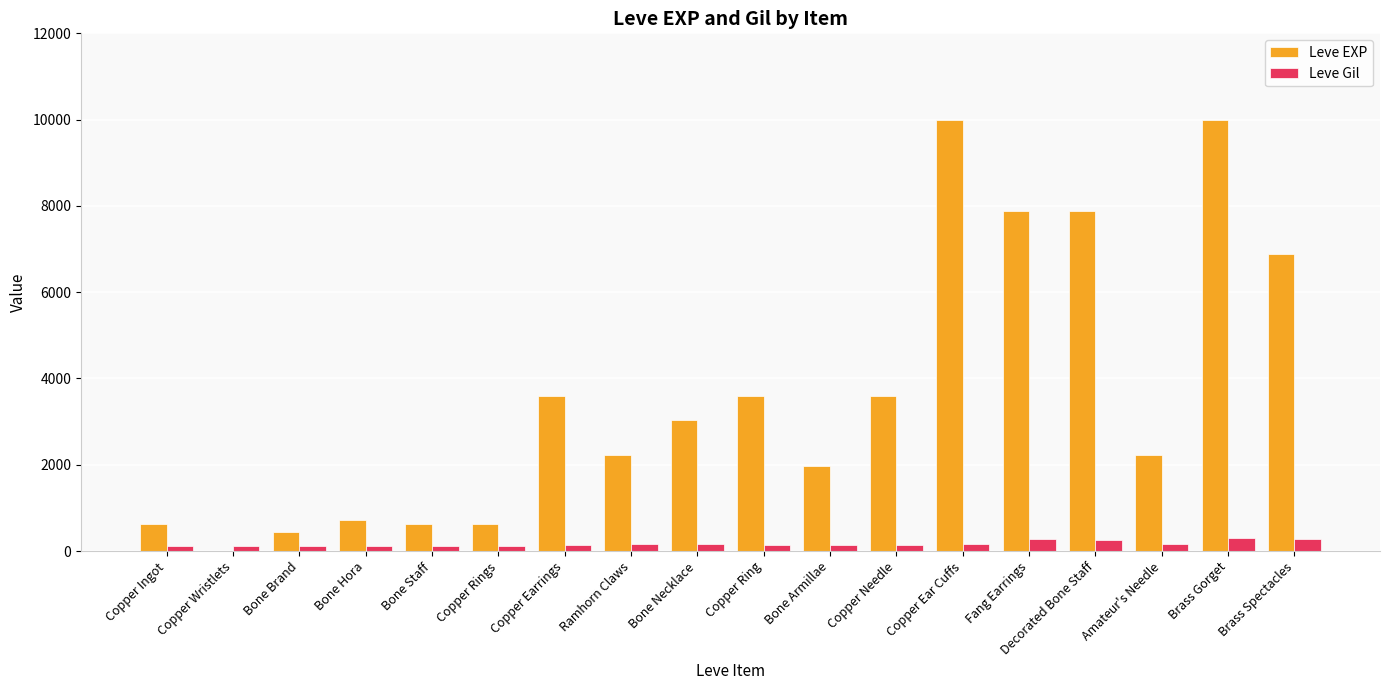

How many groups of bars are there?

18